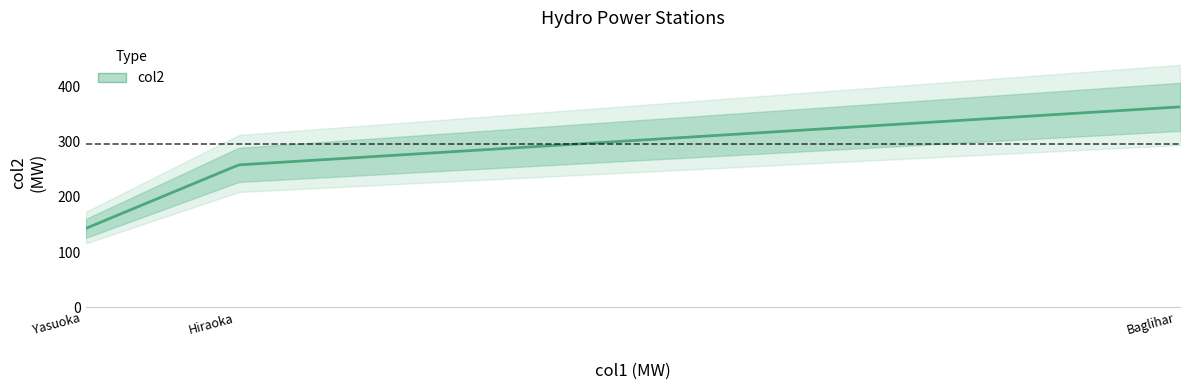

What is the maximum value shown in the chart?

363